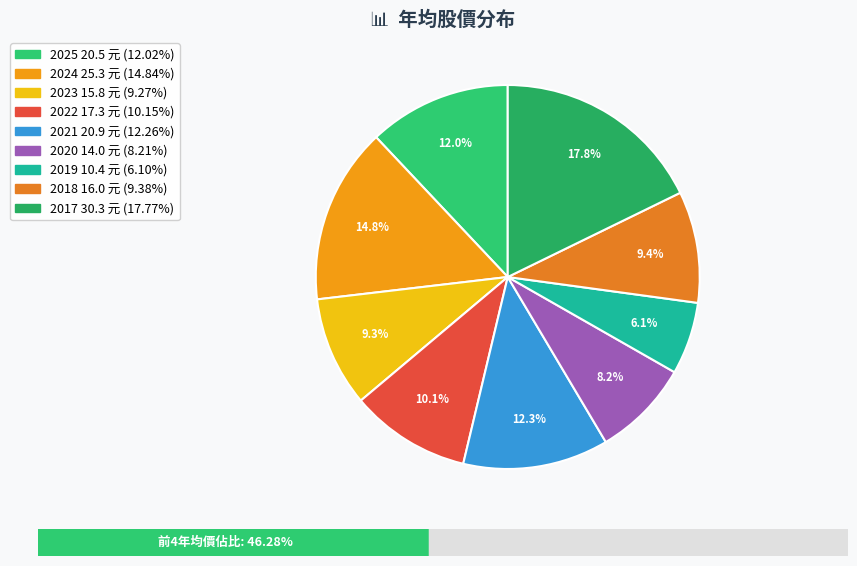

Which slice is the smallest?

2019